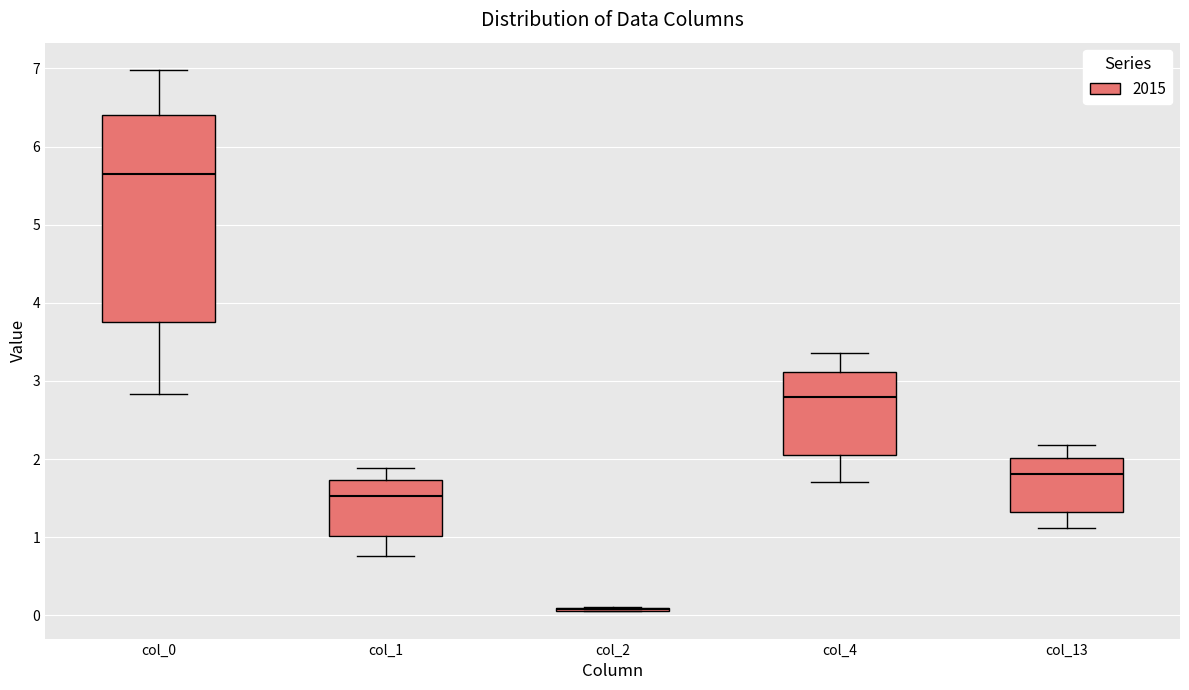

Which box is the tallest, from its lower edge to its upper edge?

col_0